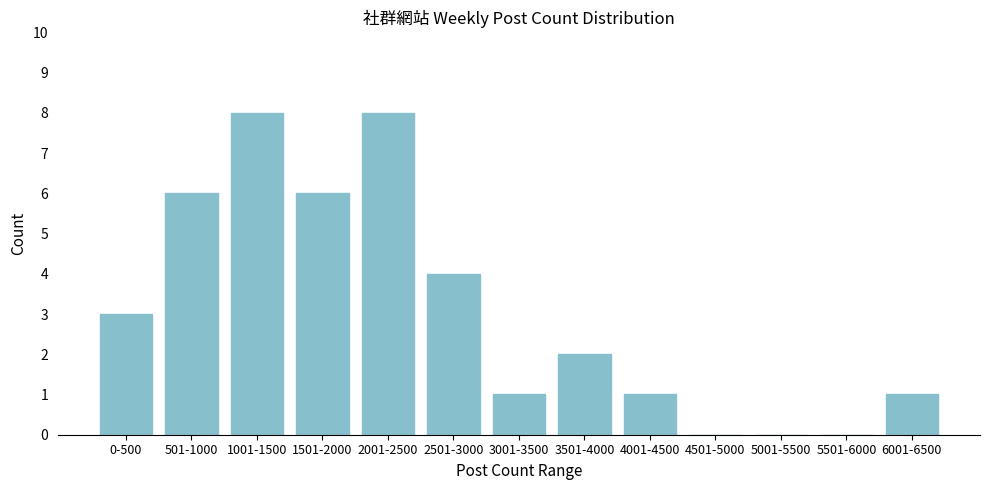

Reading left to right, transcribe all the data shown in this chart.

0-500=3	501-1000=6	1001-1500=8	1501-2000=6	2001-2500=8	2501-3000=4	3001-3500=1	3501-4000=2	4001-4500=1	4501-5000=0	5001-5500=0	5501-6000=0	6001-6500=1